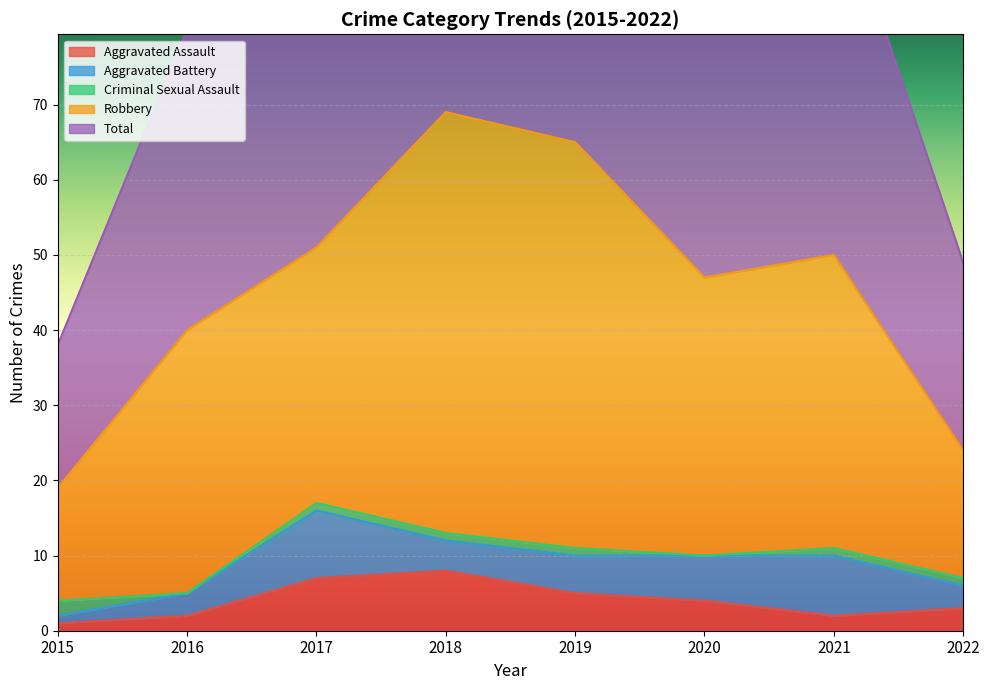

What is the spread (max minus min) of values at 2016?

40